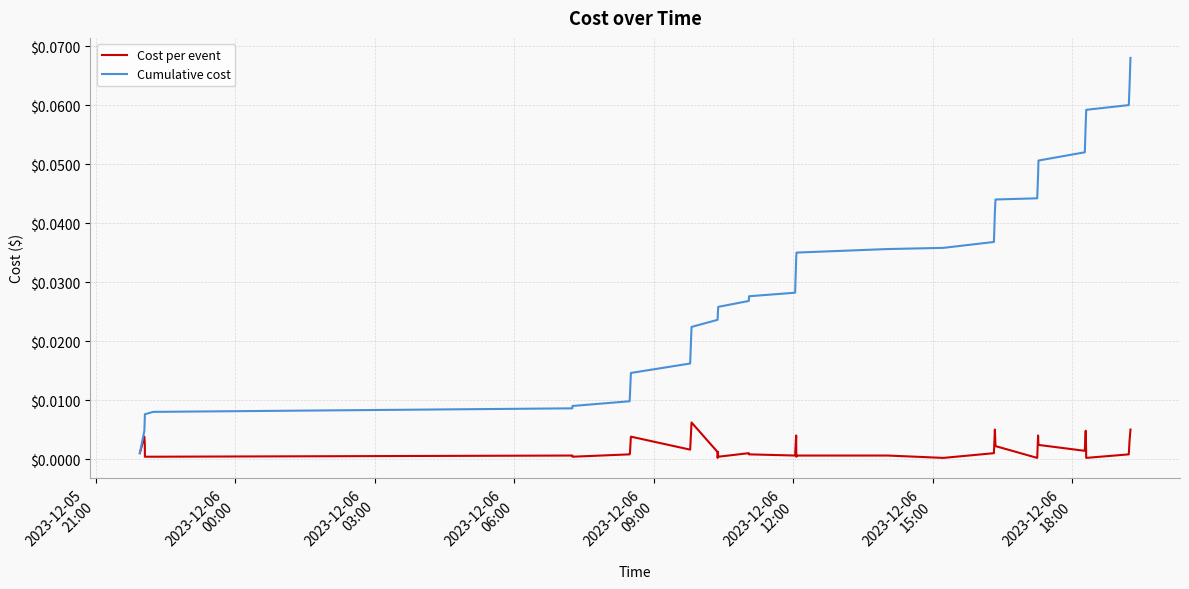

Rank the series by their maximum value, from lowest to highest.

Cost per event, Cumulative cost